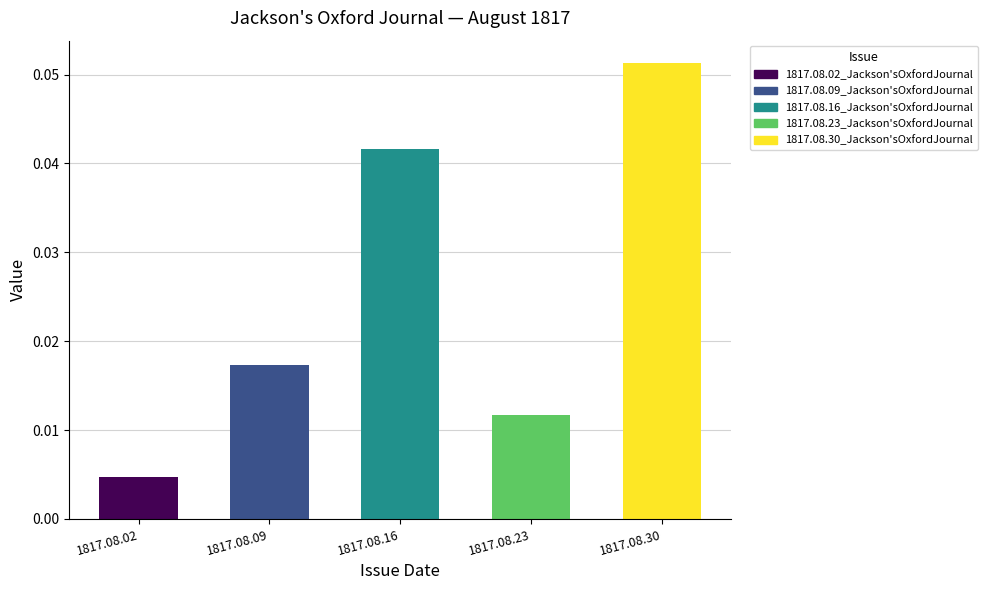

Is it true that the value at 1817.08.30 is 0.0?

False